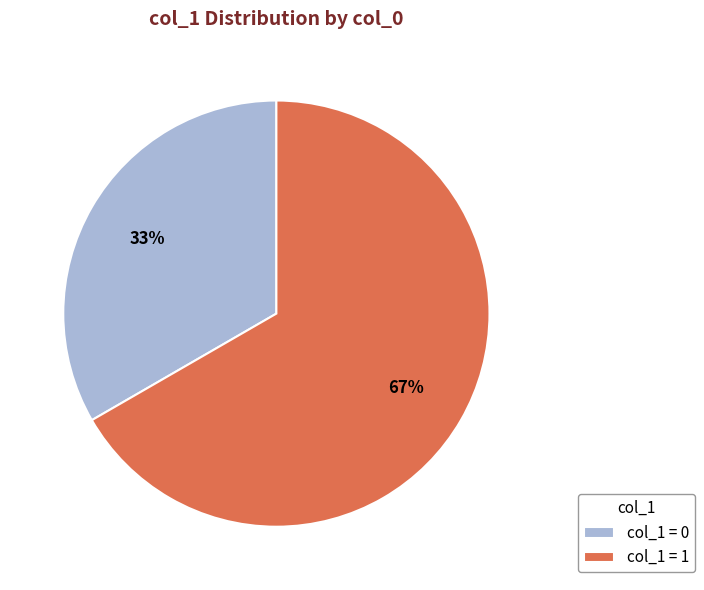

Which category has the biggest portion of the pie?

col_1 = 1